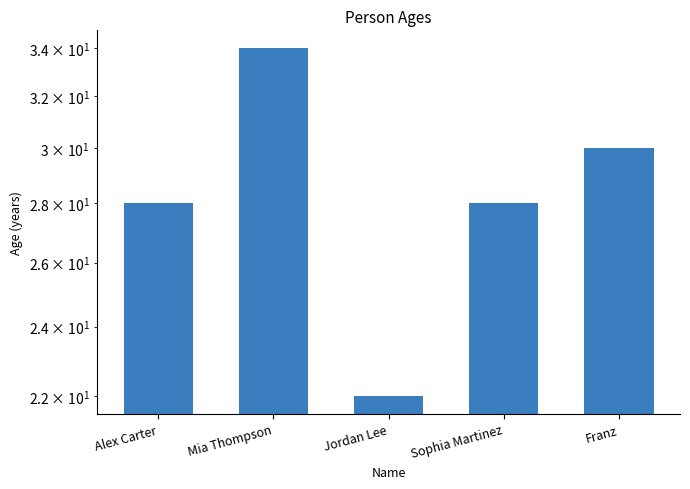

What is the greatest value displayed?

34